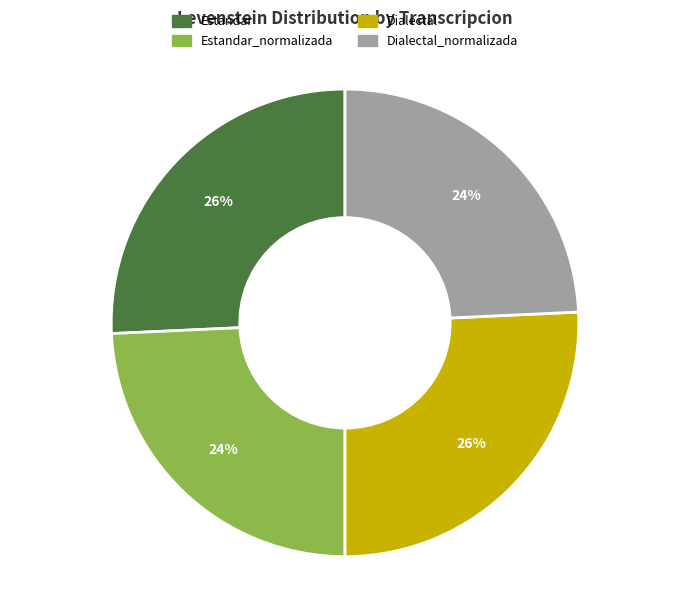

To the nearest percent, what is the combined percentage of Dialectal and Dialectal_normalizada?

50%